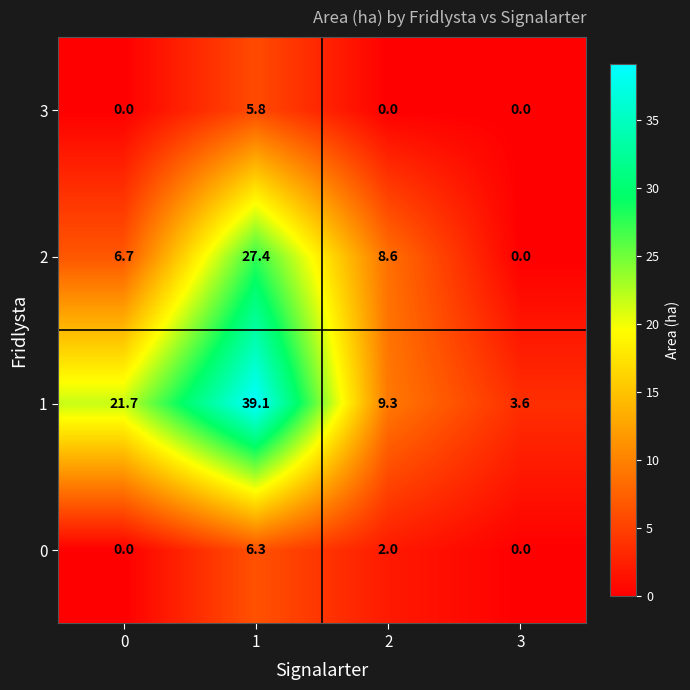

What is the difference between the 1 values at 3 and 2?

5.7